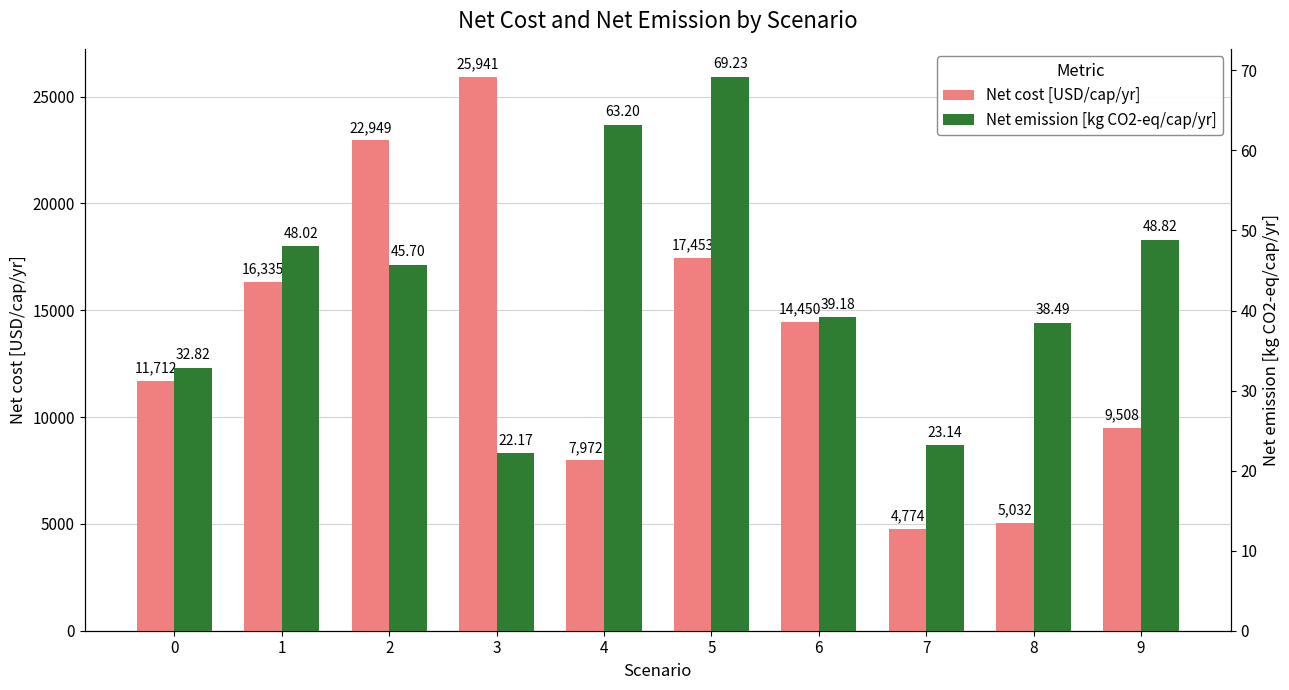

At which label does Net emission [kg CO2-eq/cap/yr] first exceed 45?

1